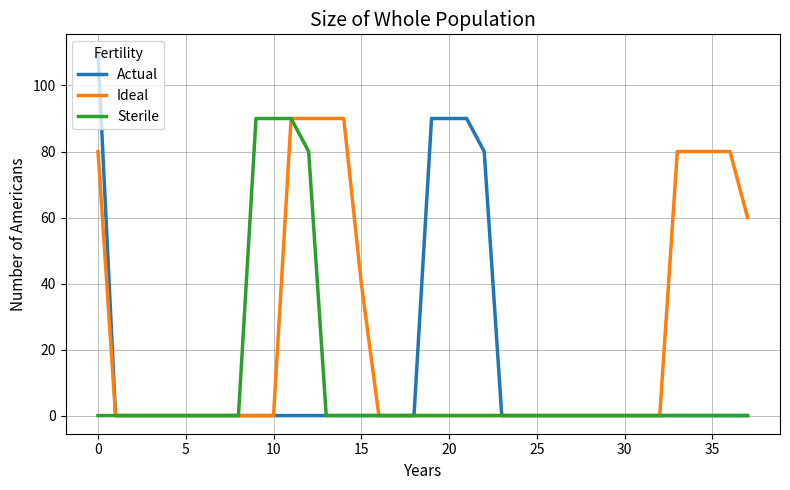

Which series has the largest range (max minus min)?

Actual